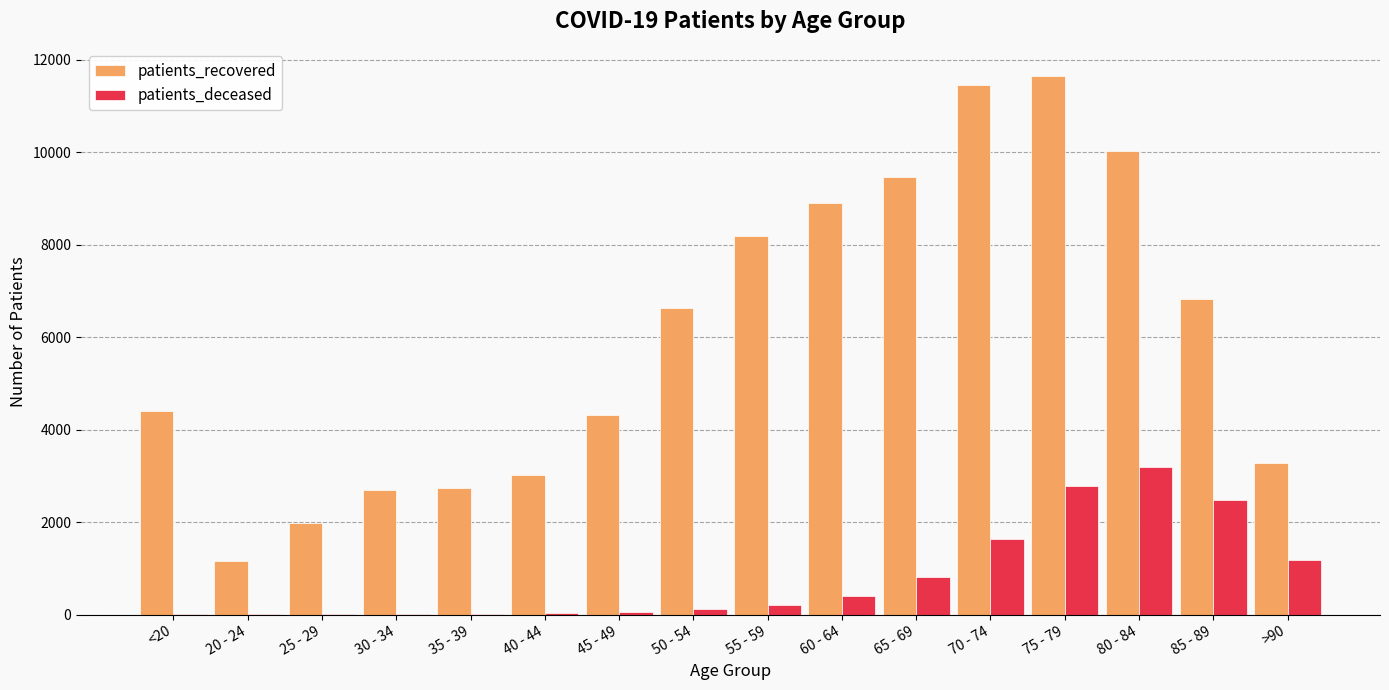

What is the sum of the patients_recovered values at 55 - 59 and 50 - 54?

14832